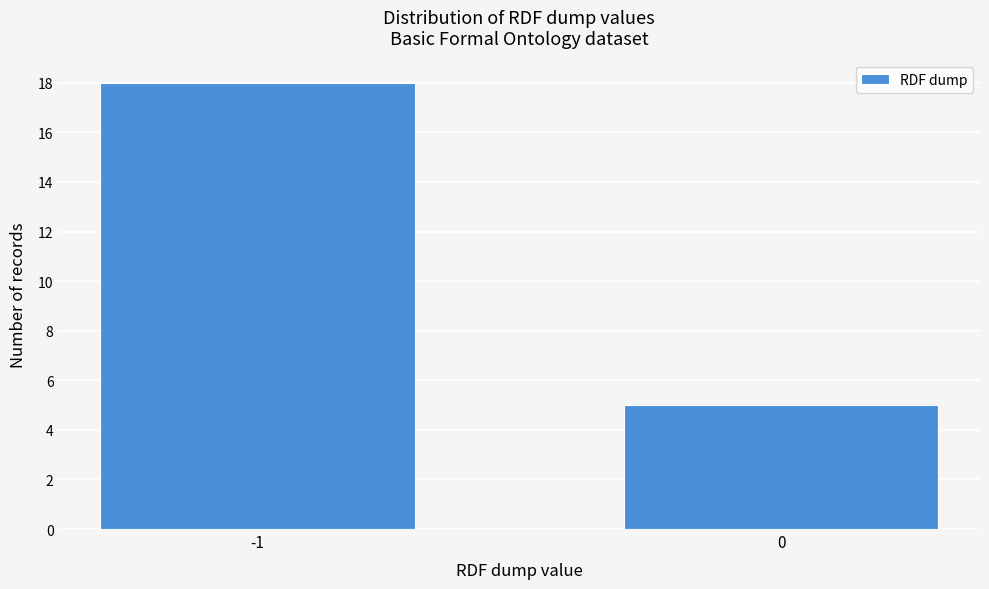

Reading right to left, what are all the values shown in this chart?

0=5	-1=18